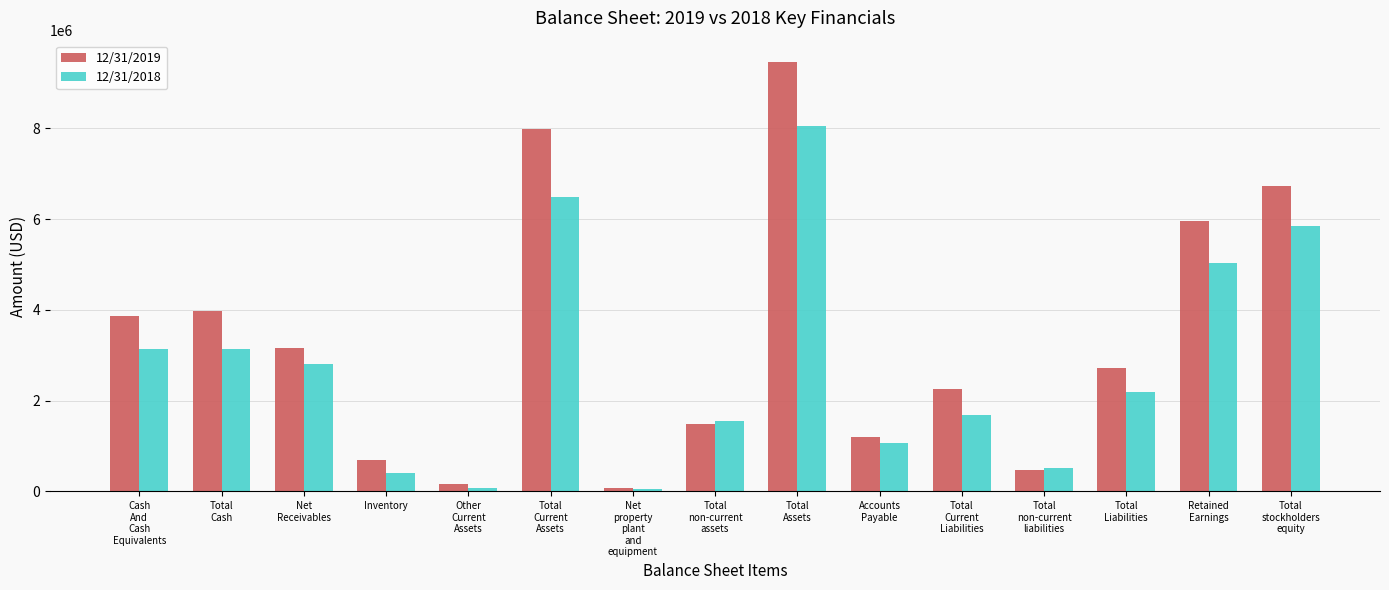

Which series has the widest spread of values?

12/31/2019